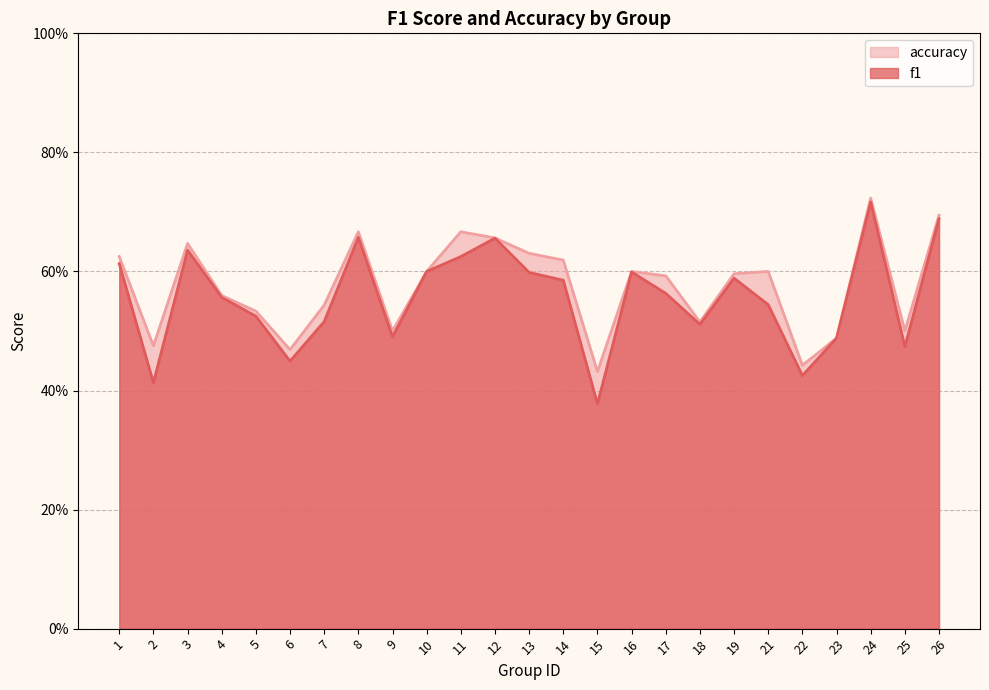

In f1, how many points are lower than both neighbors (excluding endpoints)?

7